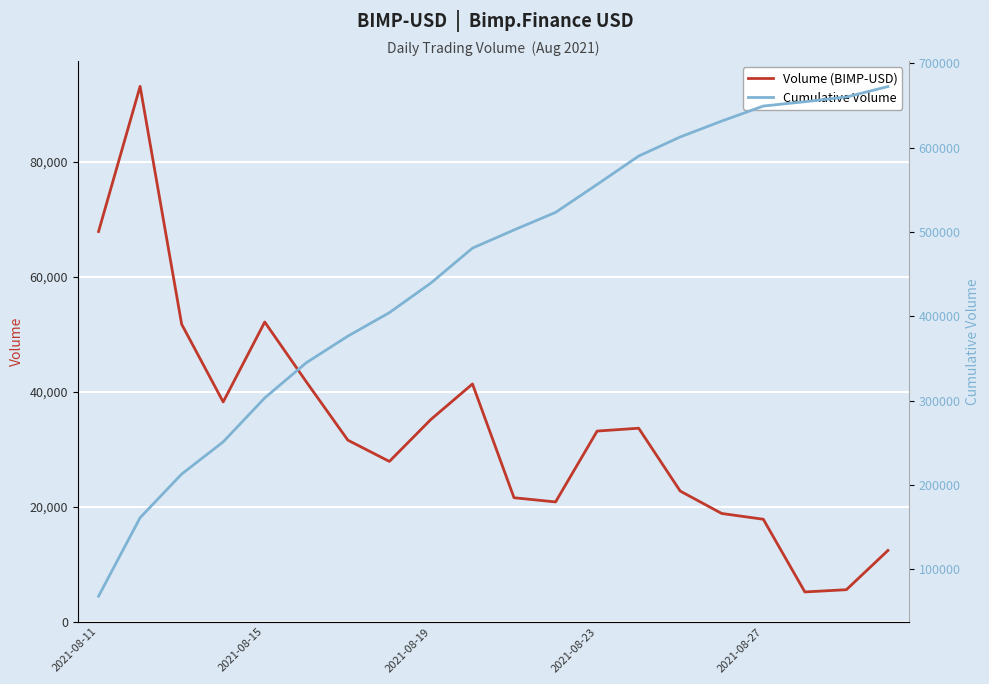

What is the difference between the highest and lowest values at 6?

344860